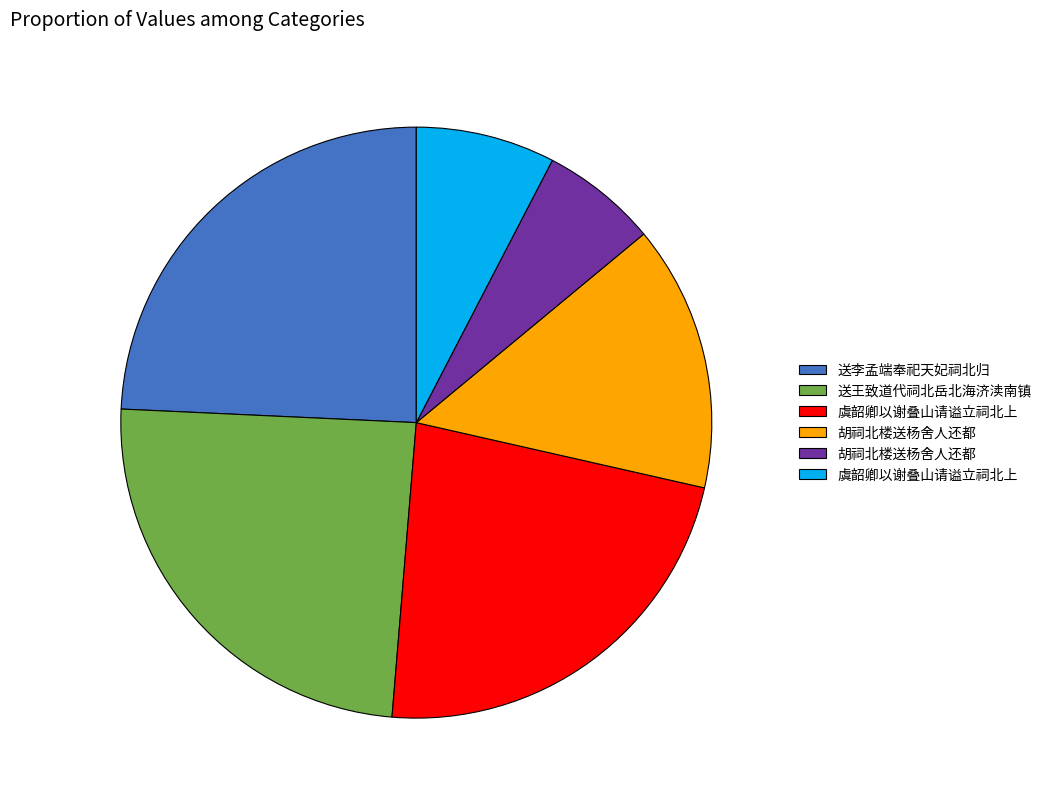

Is there any slice that represents more than half of the pie?

No